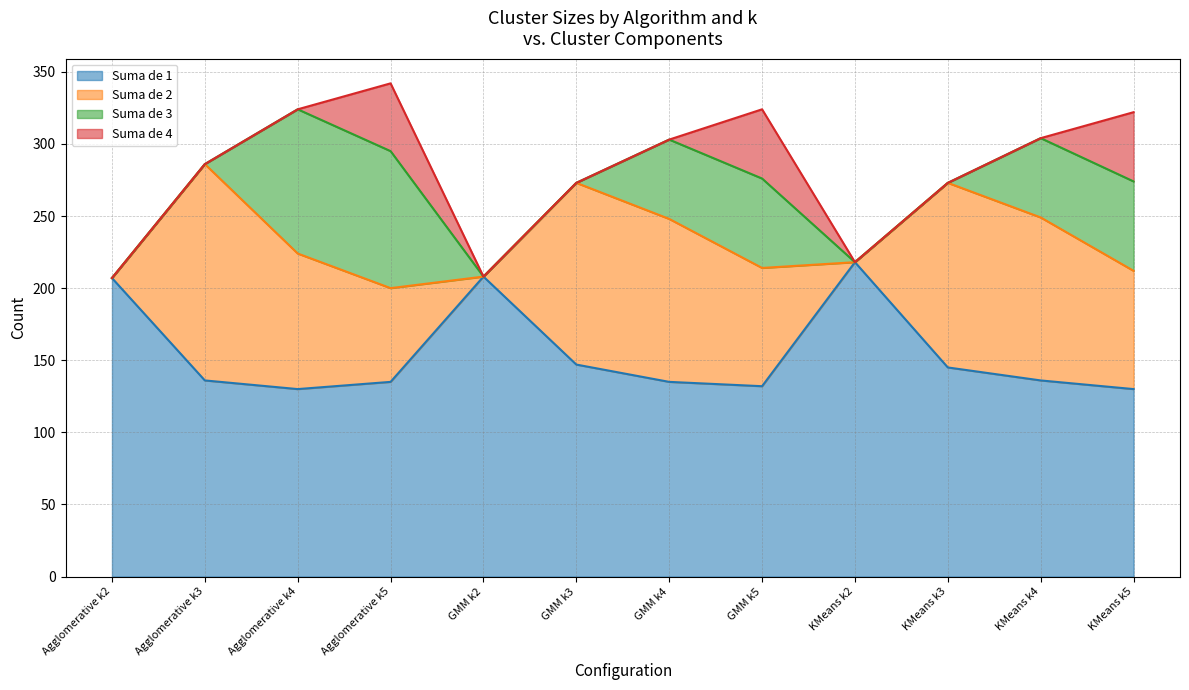

What position from the left is GMM k3?

6